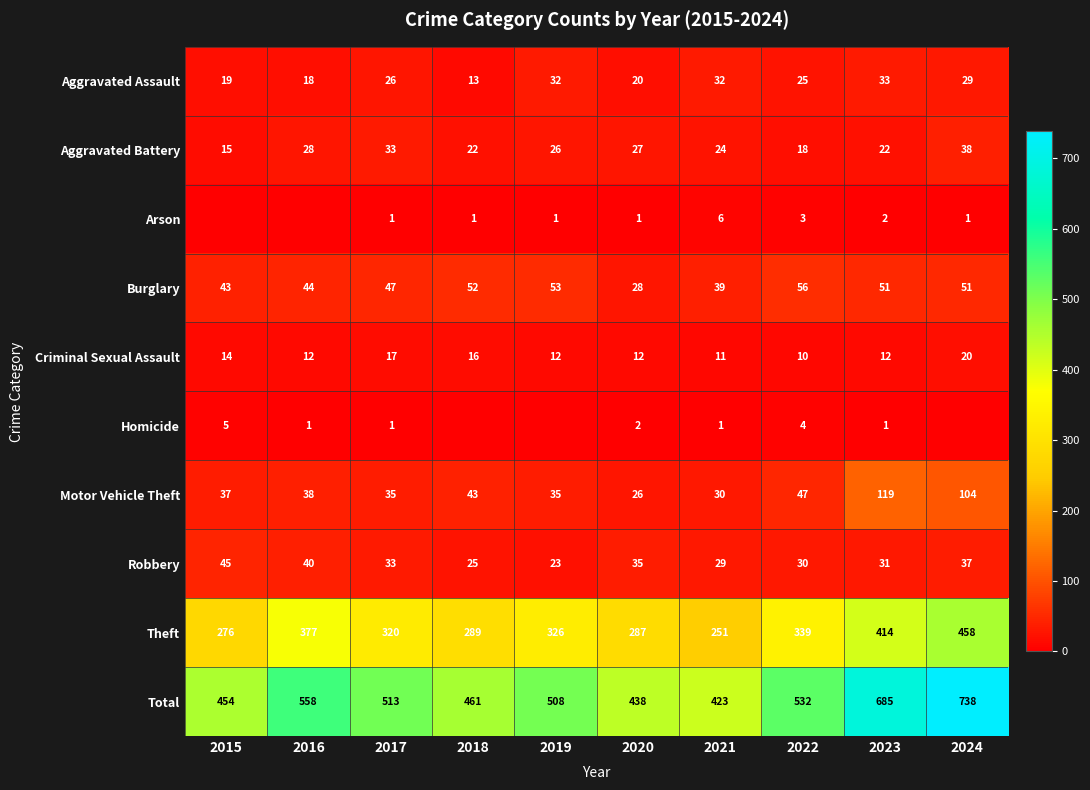

What is the difference between the maximum and minimum values in the Aggravated Assault series?

20